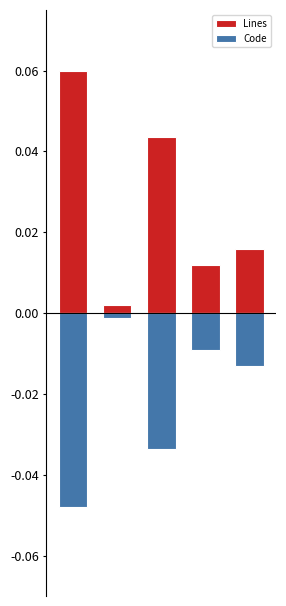

The value of Code at 3 is -0.0. True or false?

True